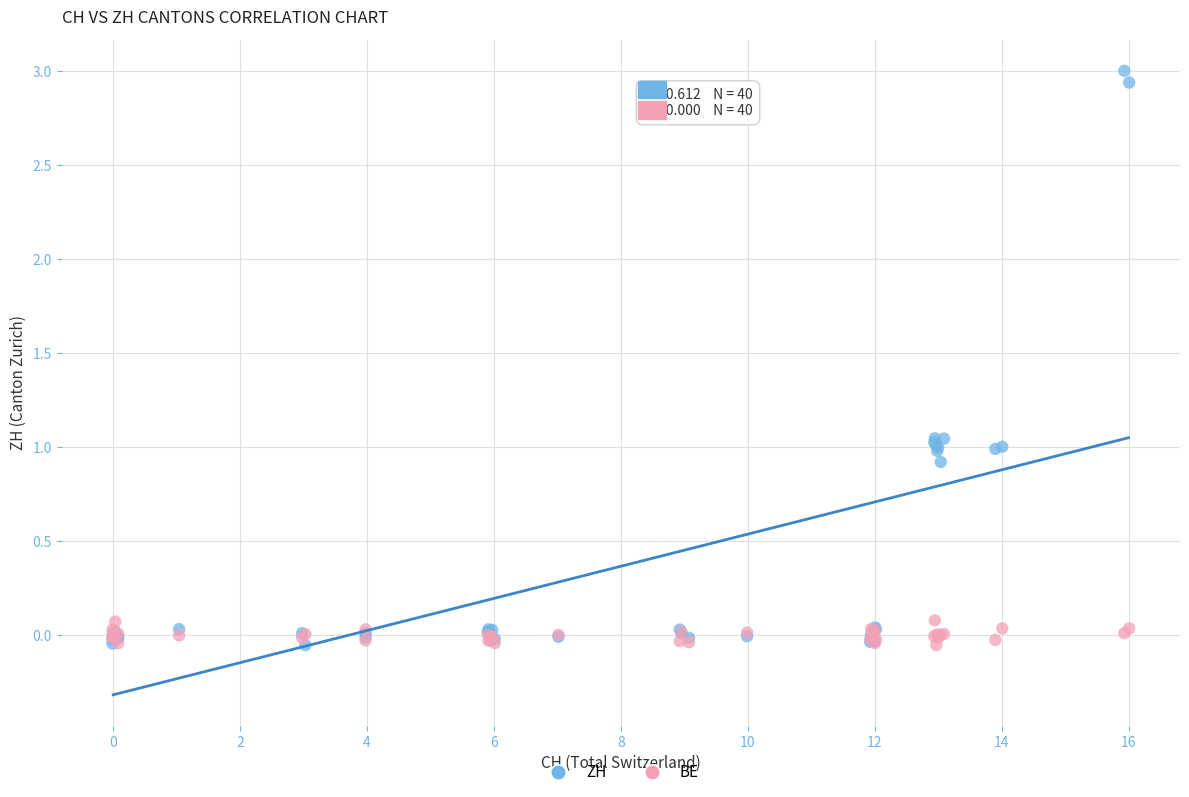

Which series reaches the maximum Y coordinate?

ZH